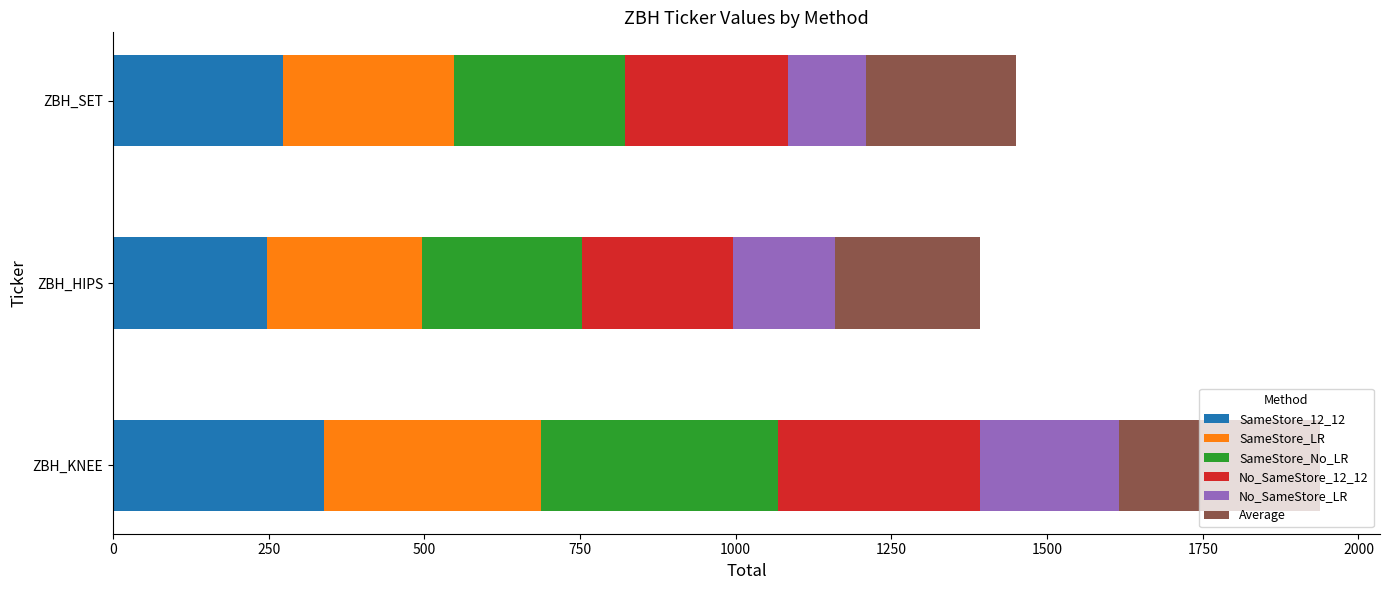

What is the sum of the SameStore_12_12 values at ZBH_SET and ZBH_KNEE?

611.7